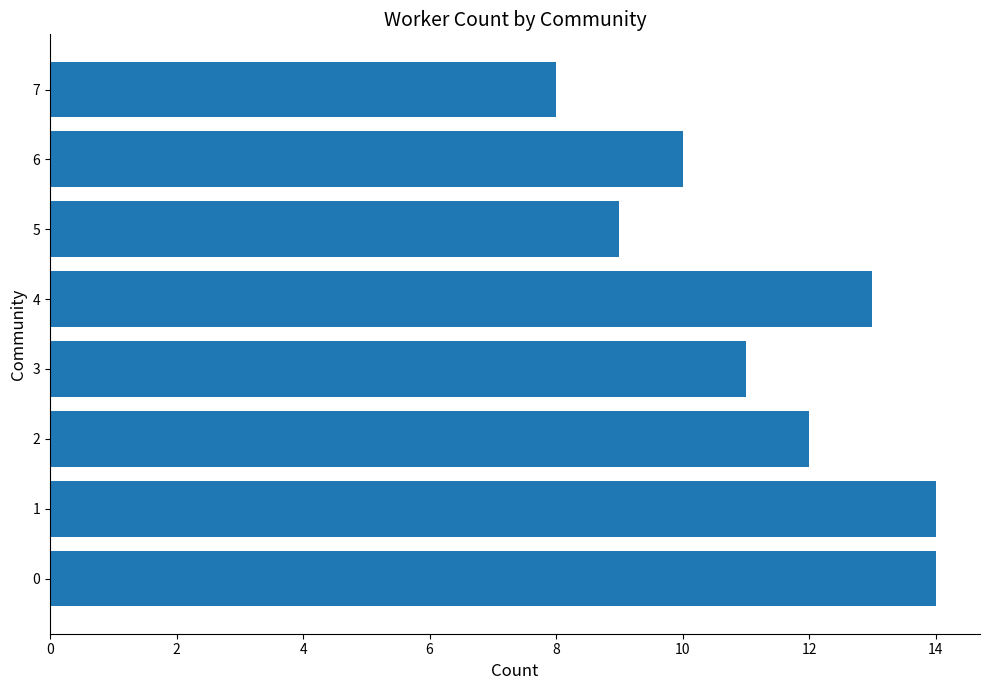

Read the value at 2.

12